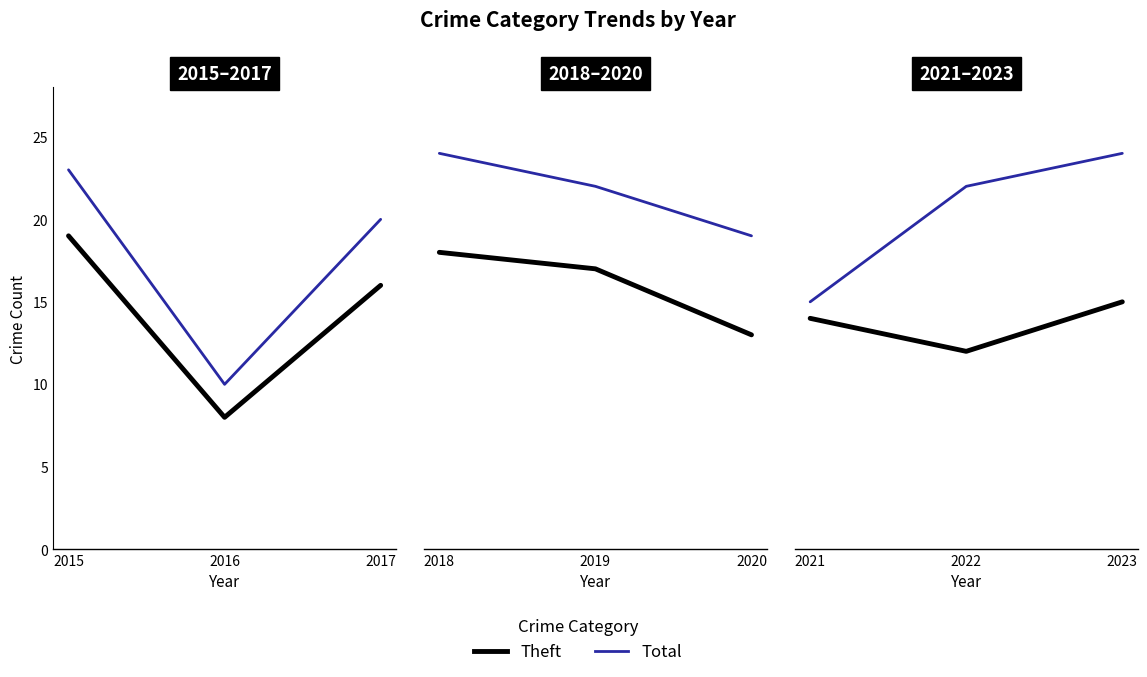

Which label corresponds to the smallest value in the chart?

2022